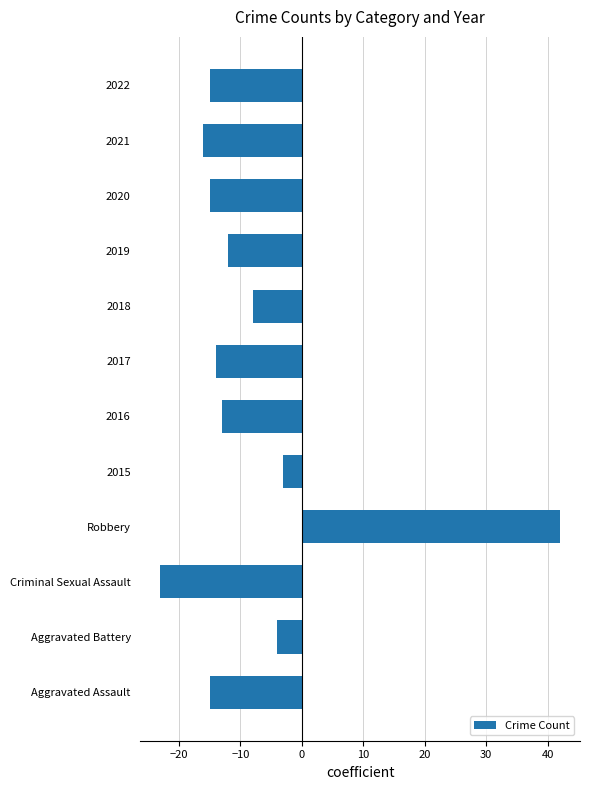

Which category has the lowest value across all series?

Criminal Sexual Assault